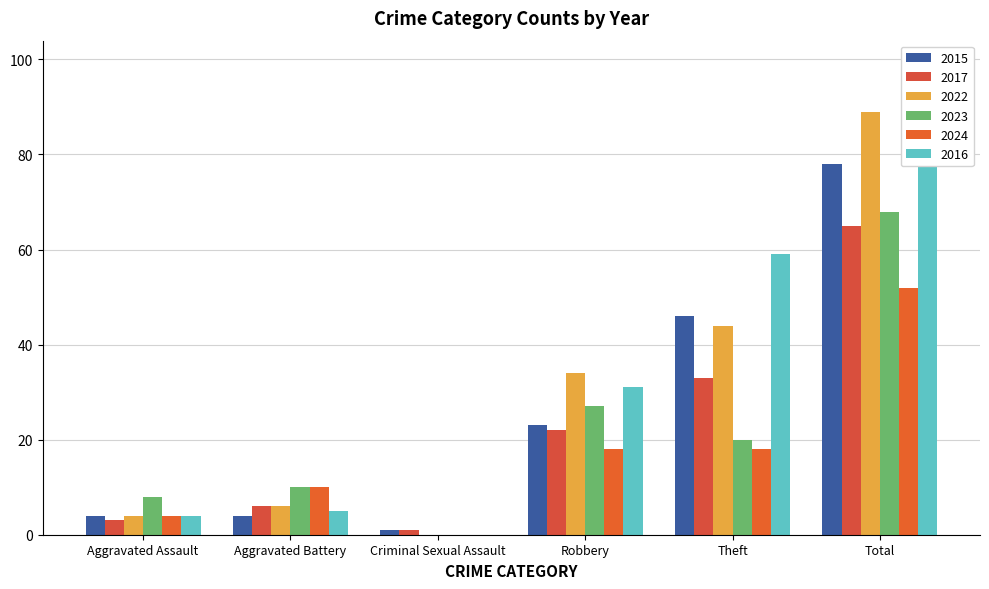

Is it true that 2015 equals 1 at Criminal Sexual Assault?

True